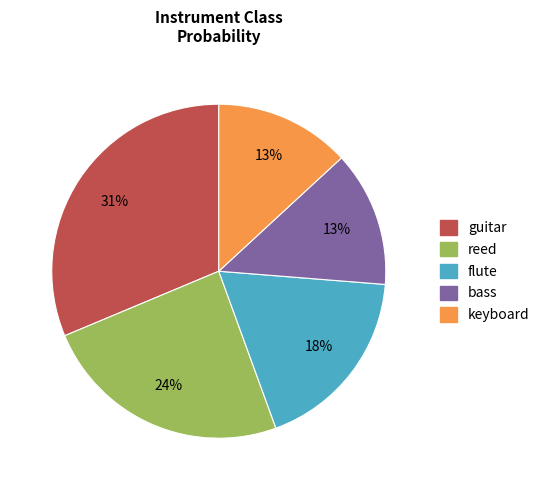

Between reed and flute, which is larger?

reed